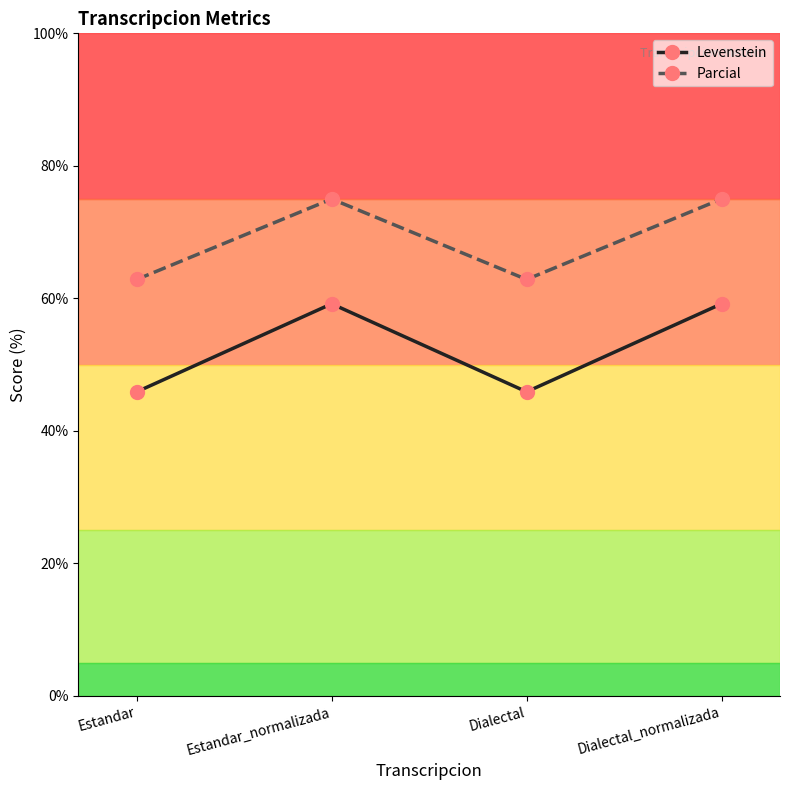

What is the maximum value for Levenstein?

59.2